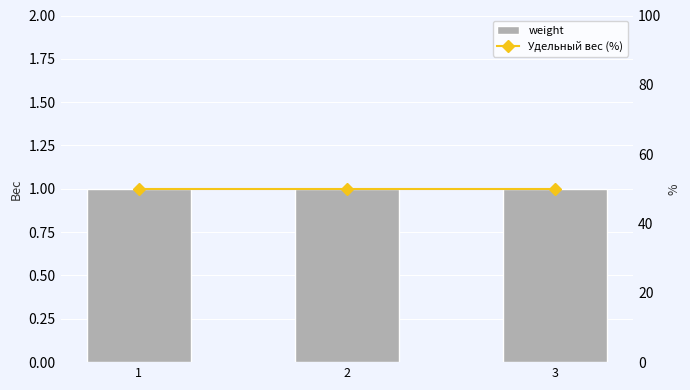

What are all the series names shown in the legend?

weight, Удельный вес (%)